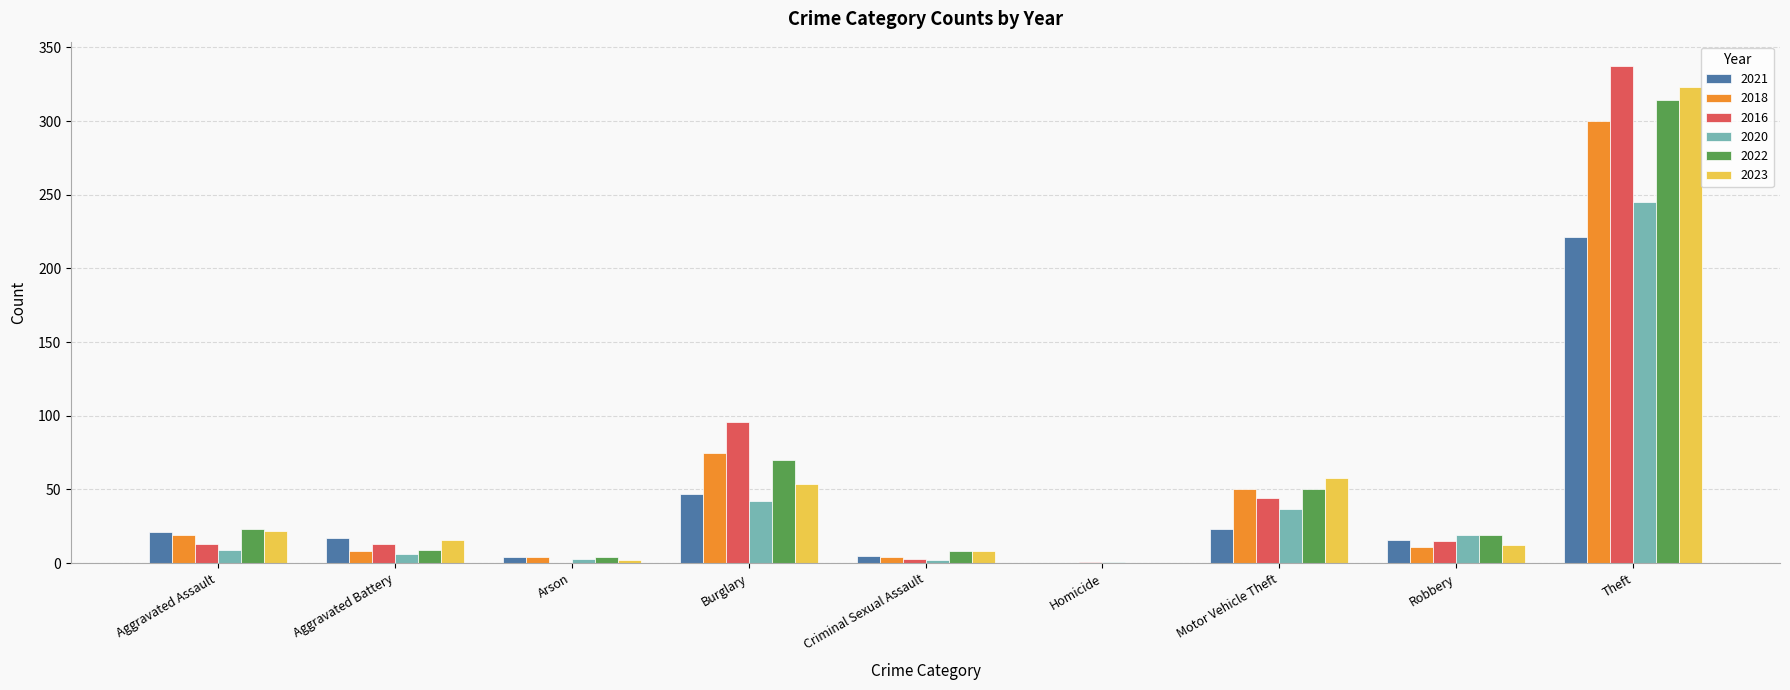

How many groups of bars are there?

9